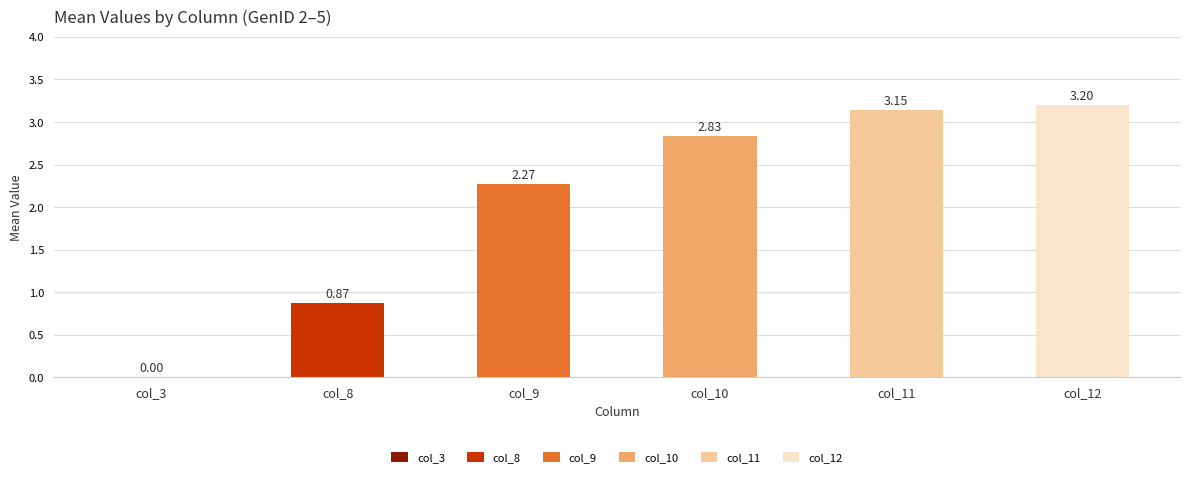

What are all the series names shown in the legend?

col_3, col_8, col_9, col_10, col_11, col_12